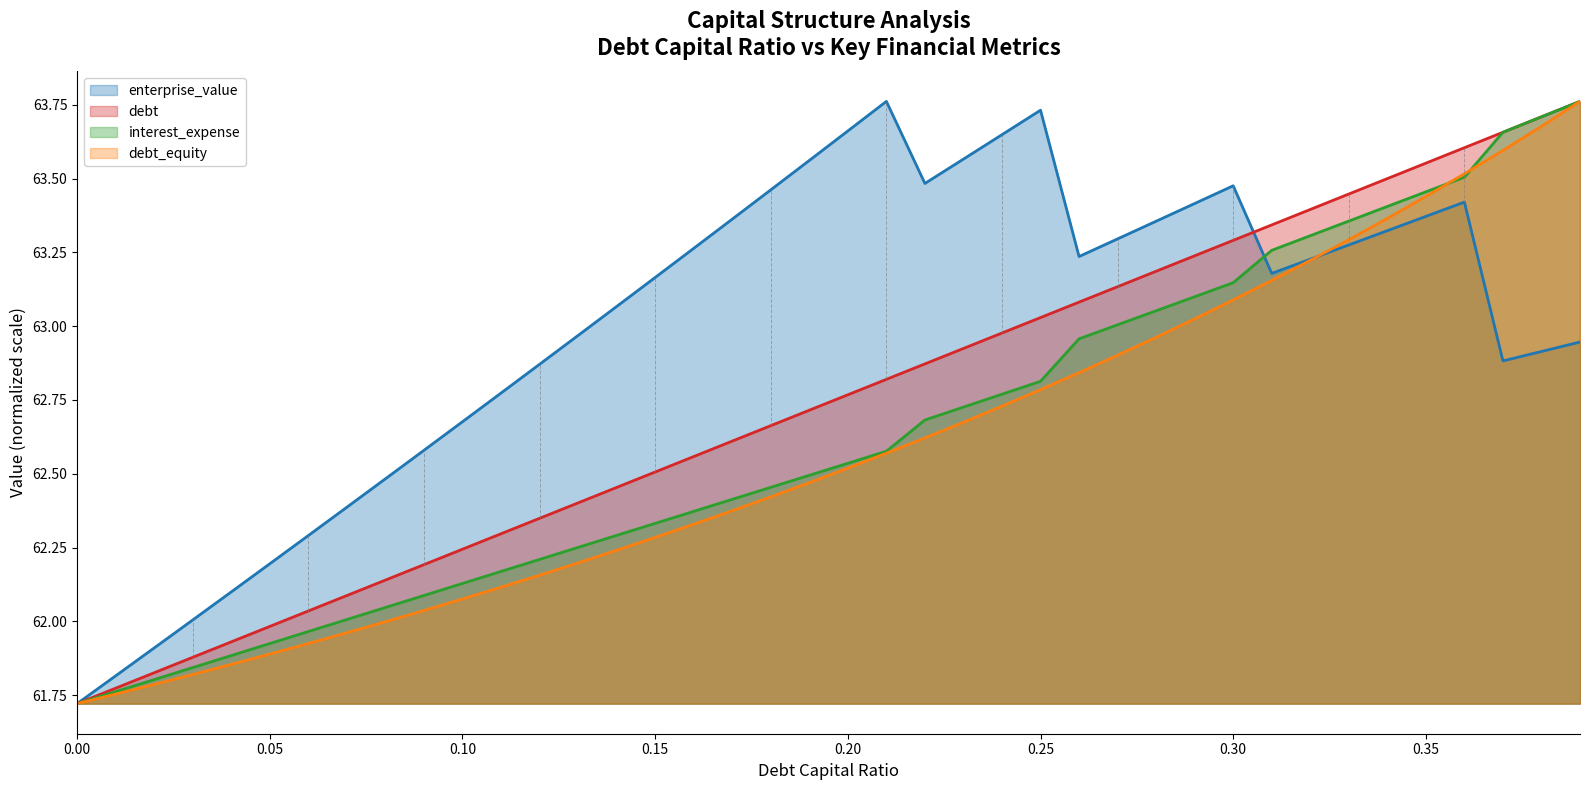

Between 0.03 and 0.33, which is larger?

0.33